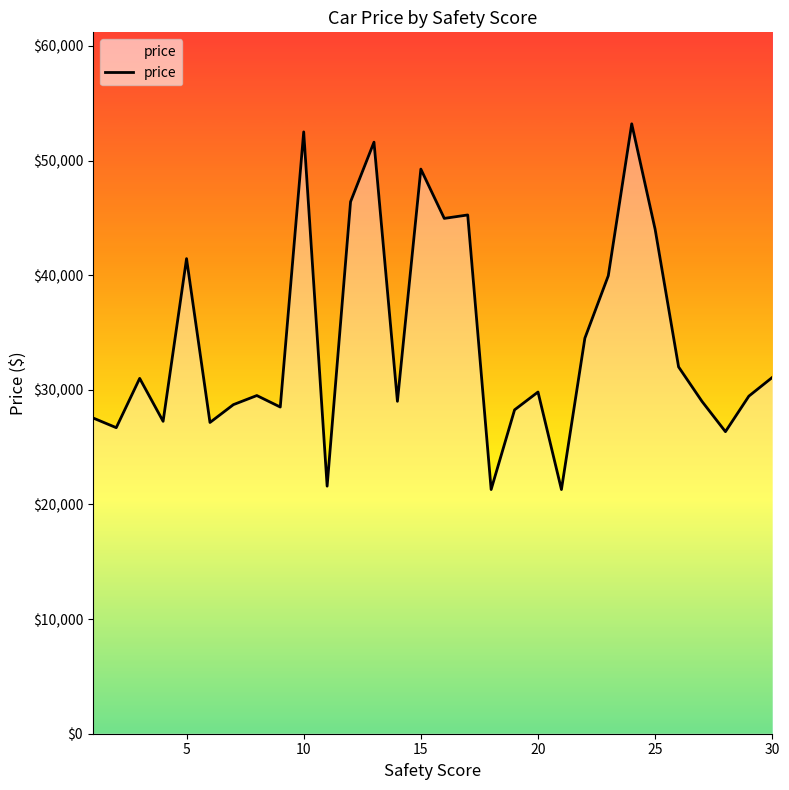

What is the minimum value shown in the chart?

21299